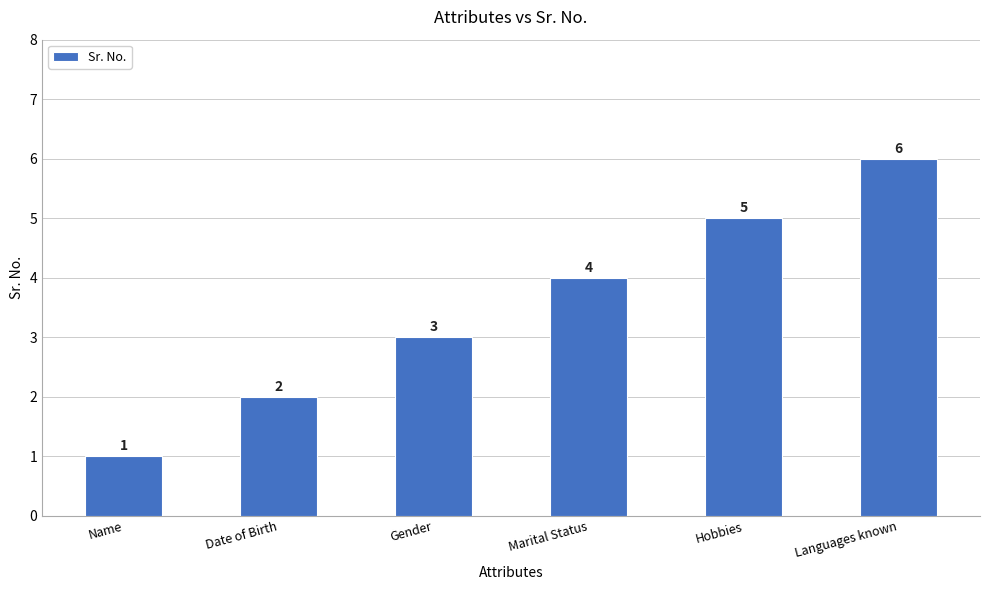

List the labels in order of value, largest first.

Languages known, Hobbies, Marital Status, Gender, Date of Birth, Name